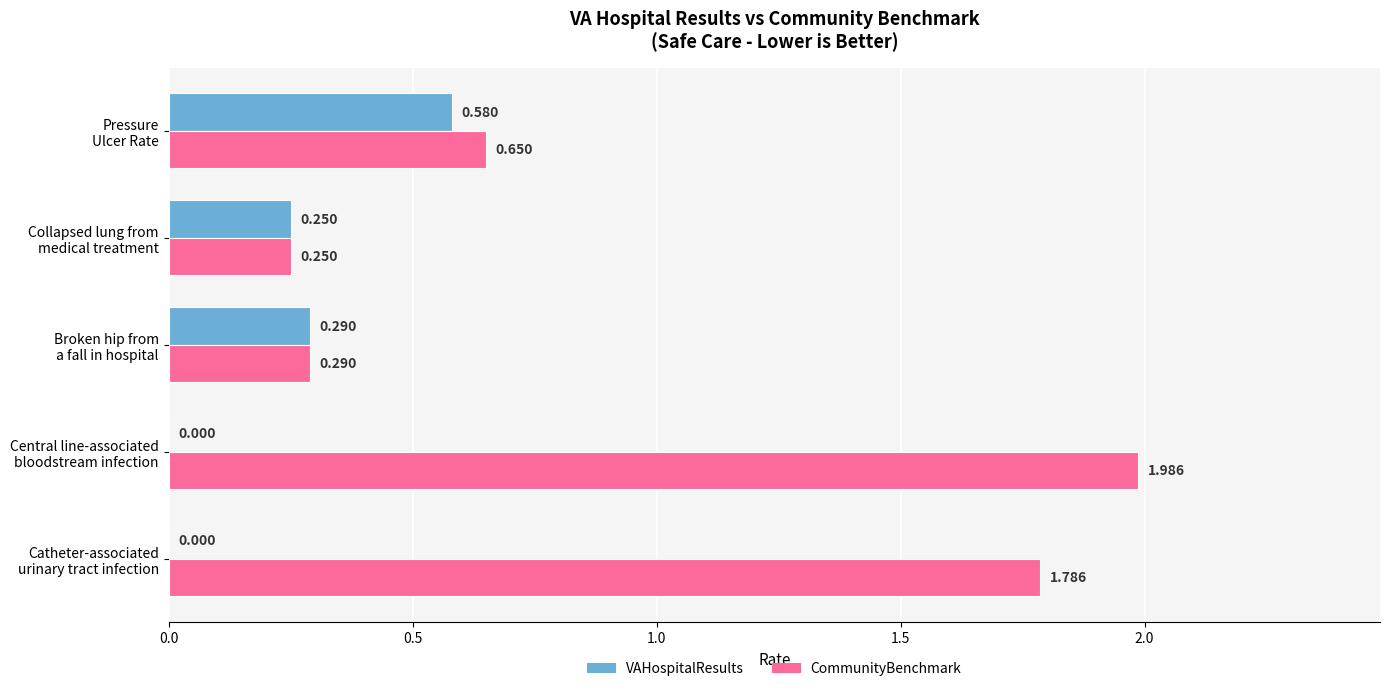

Which category has the highest value across all series?

Central line-associated
bloodstream infection